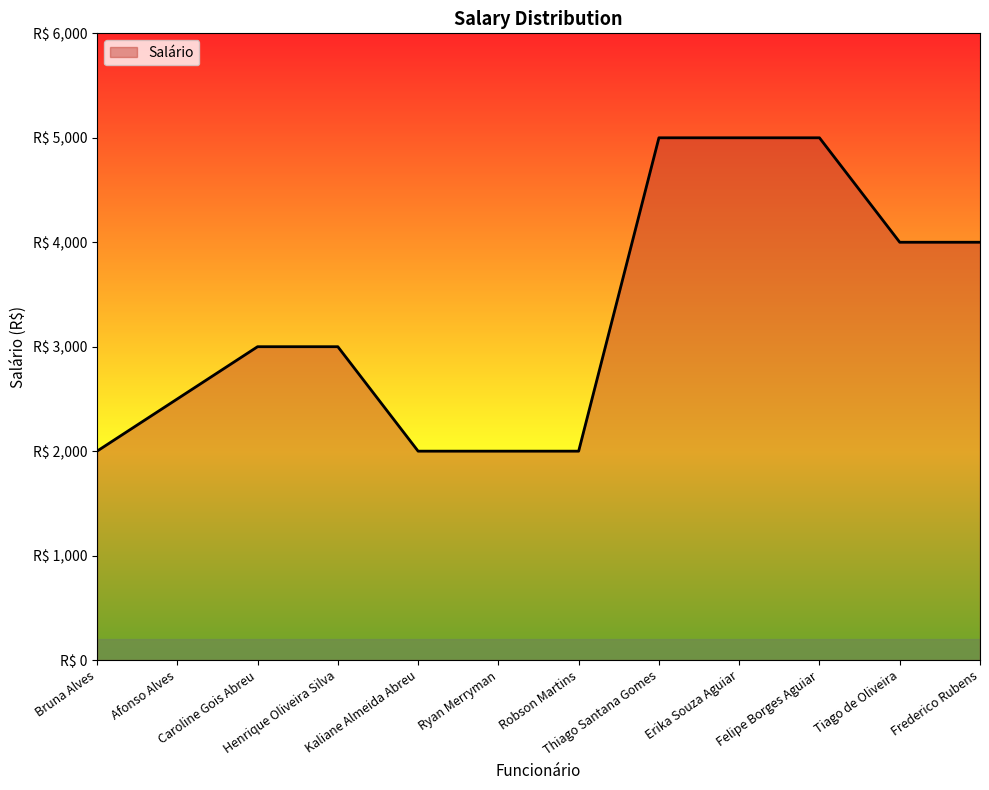

What is the label of the 8th point from the left?

Thiago Santana Gomes